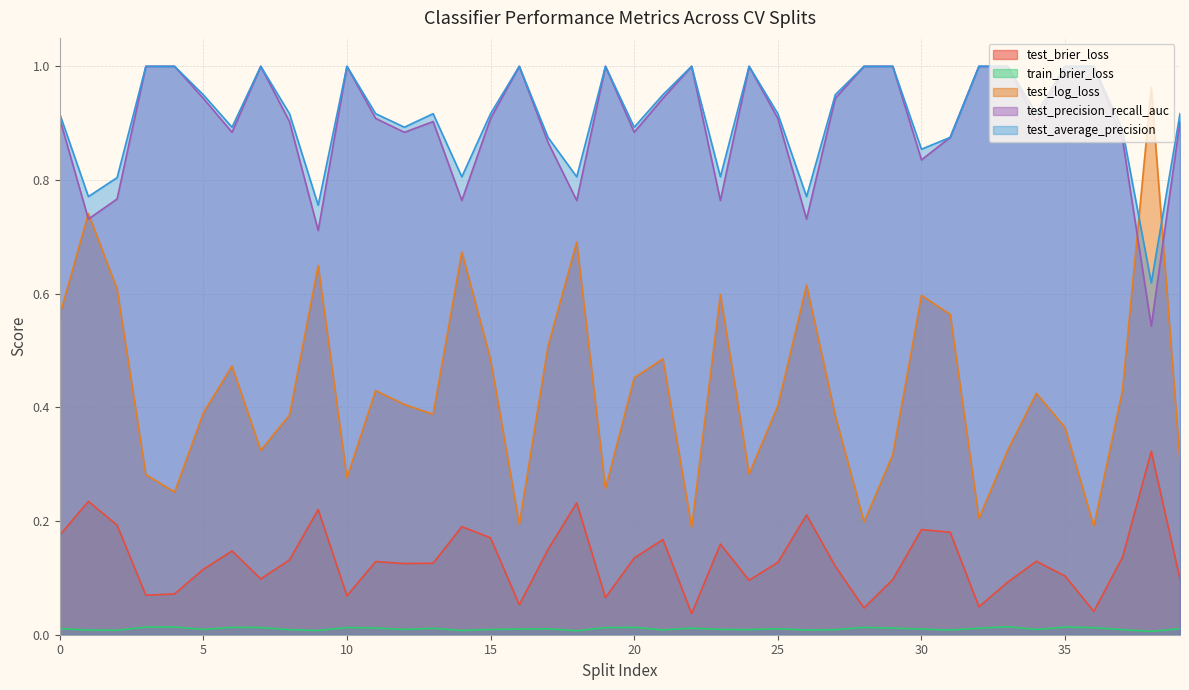

The test_precision_recall_auc series shows 0.4 at 26. True or false?

False